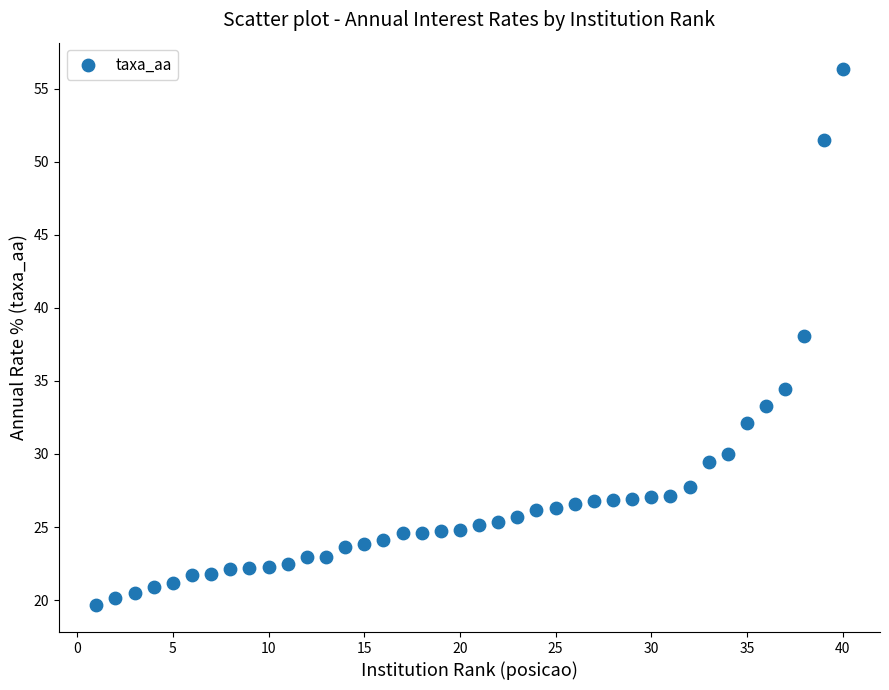

What is the range of Y values (max minus min)?

36.7